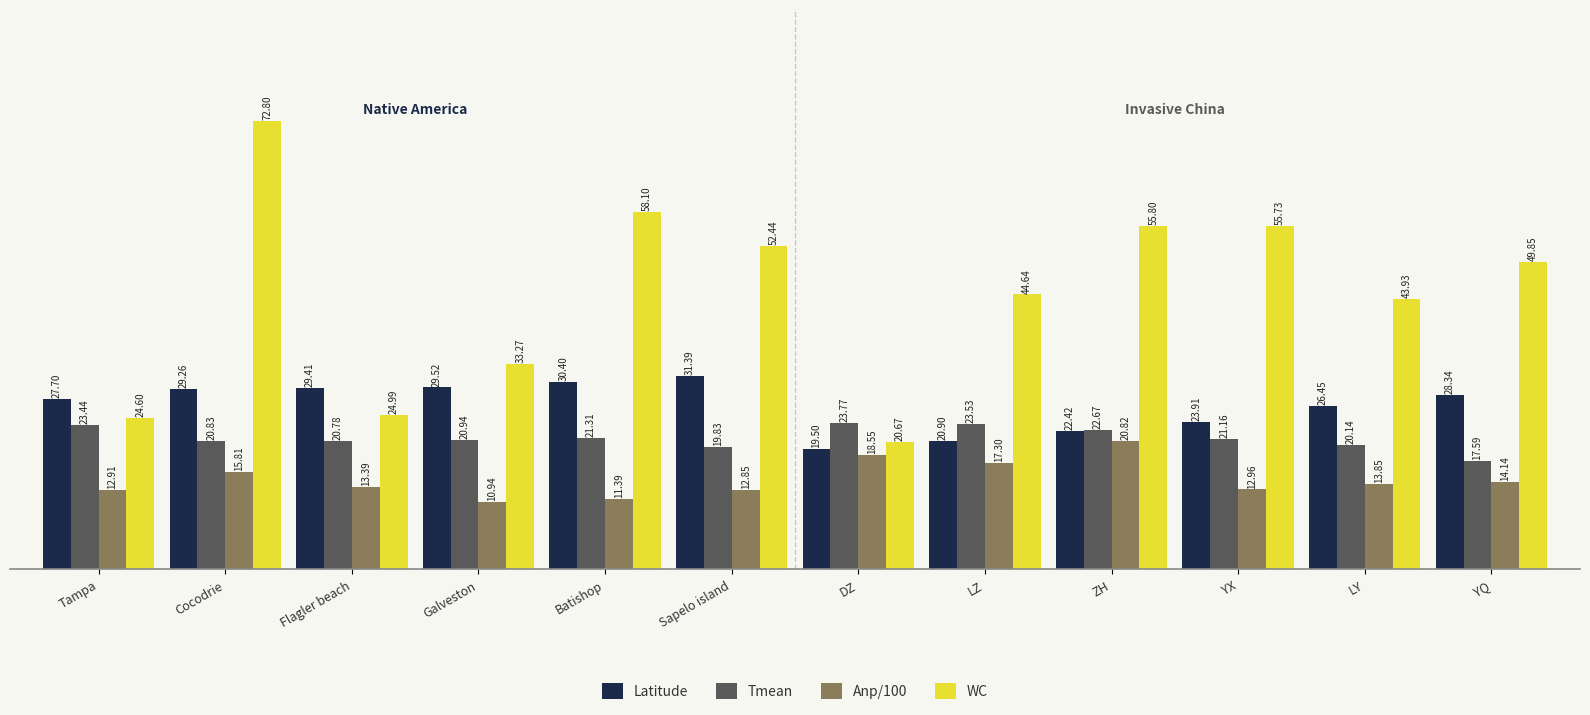

What is the label of the 1st bar from the left?

Tampa